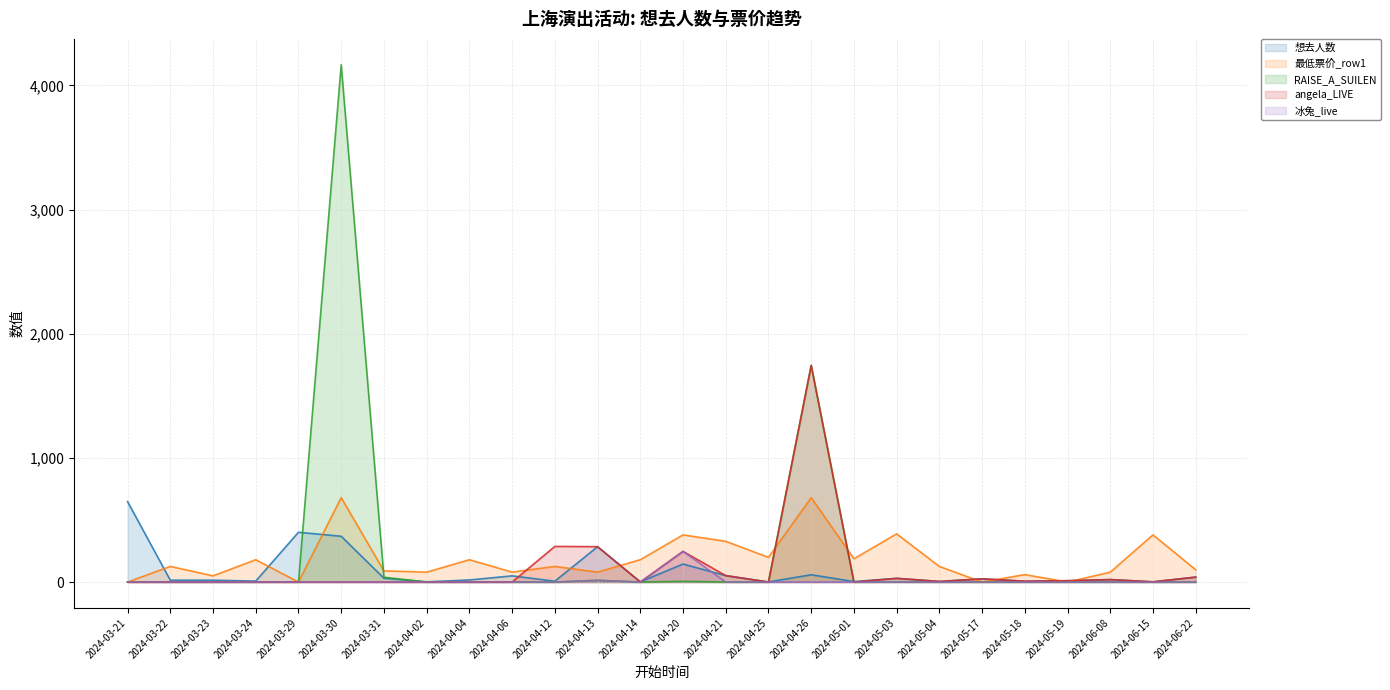

The value of 最低票价_row1 at 2024-03-31 is 40. True or false?

False